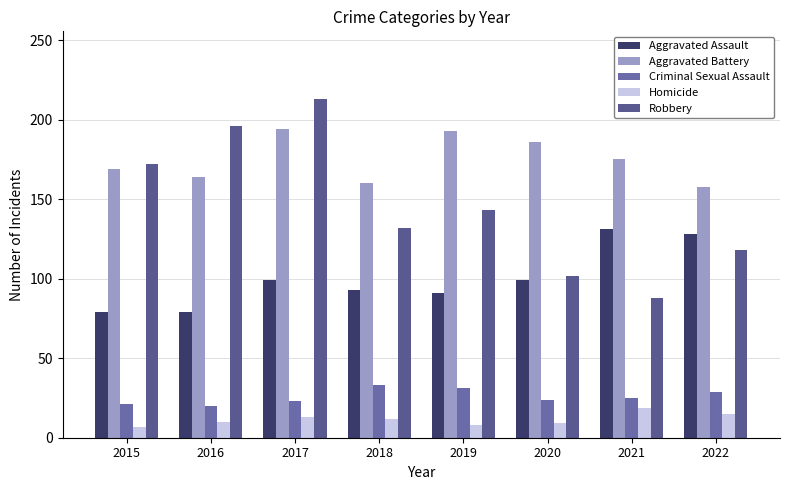

At 2017, list the series in order from smallest to largest.

Homicide, Criminal Sexual Assault, Aggravated Assault, Aggravated Battery, Robbery